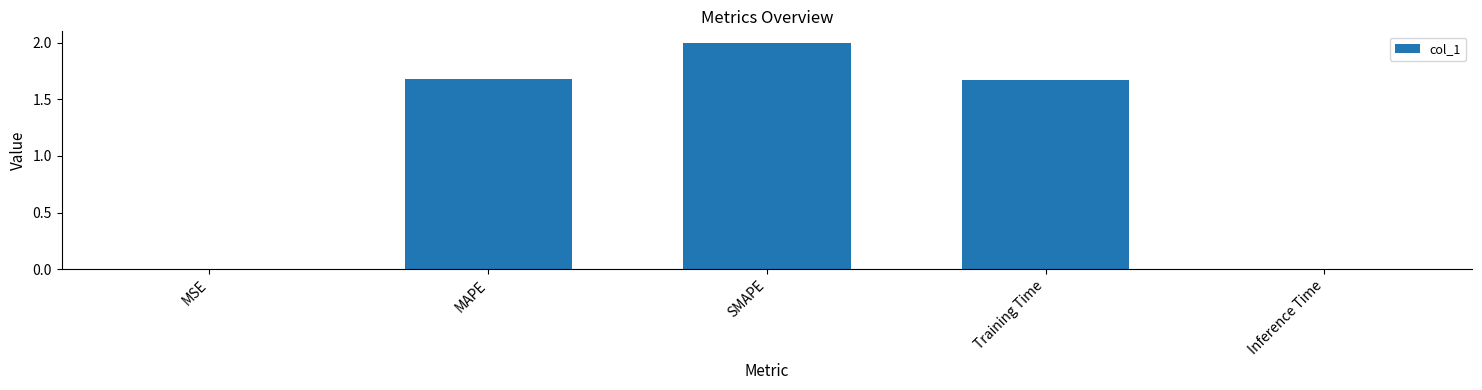

What is the sum of the values at MAPE and Training Time?

3.3